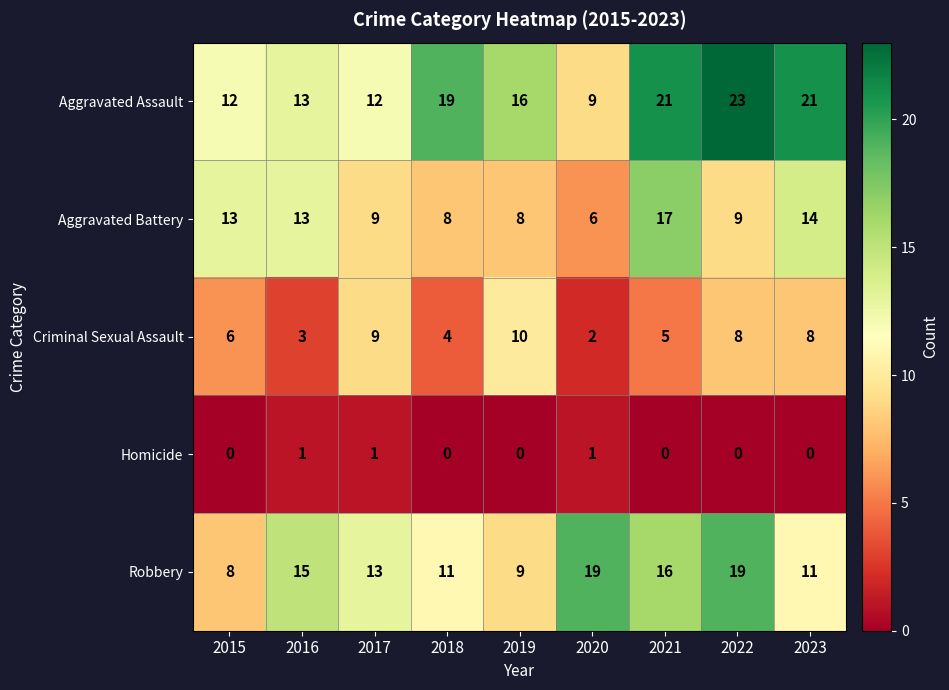

What is the difference between the highest and lowest values at 2023?

21